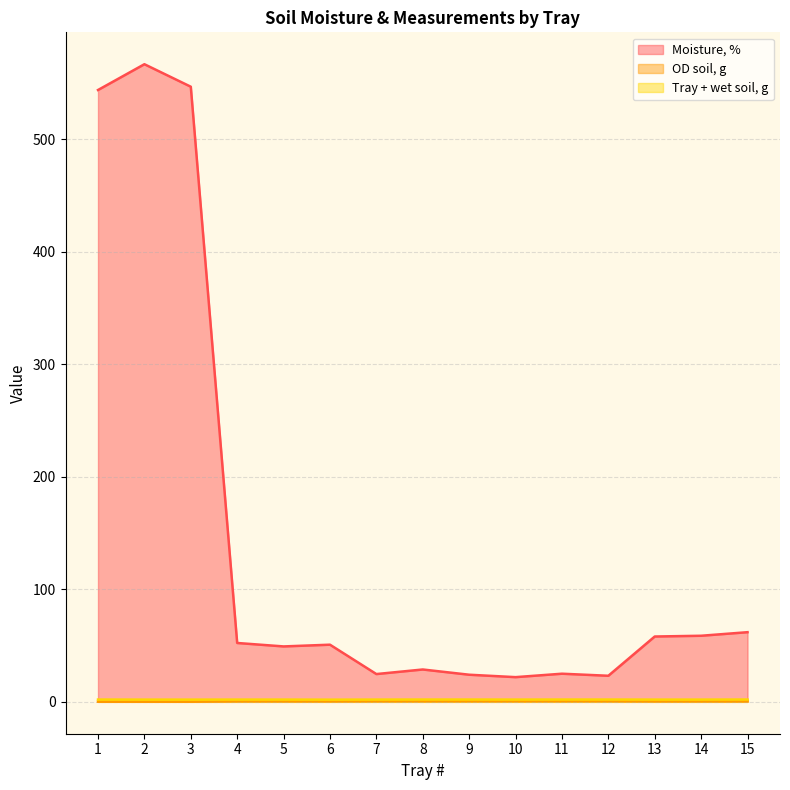

What is the sum of all OD soil, g values?

9.2